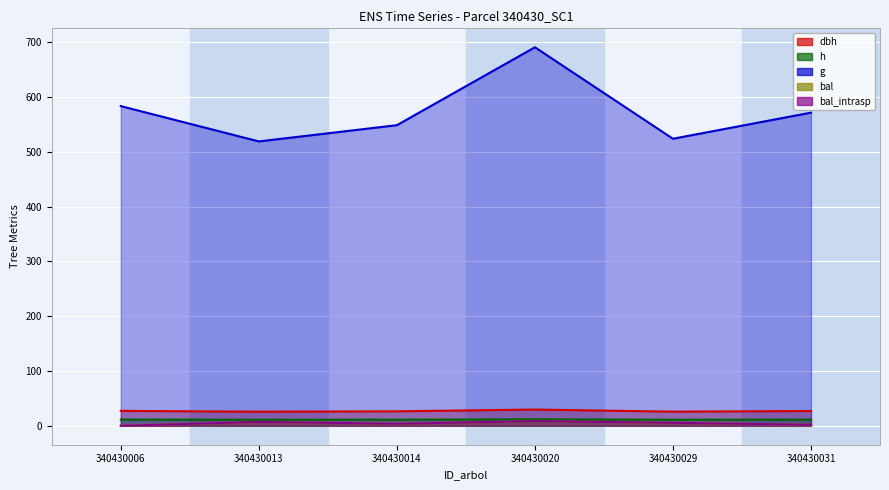

Is it true that dbh equals 29.7 at 340430020?

True